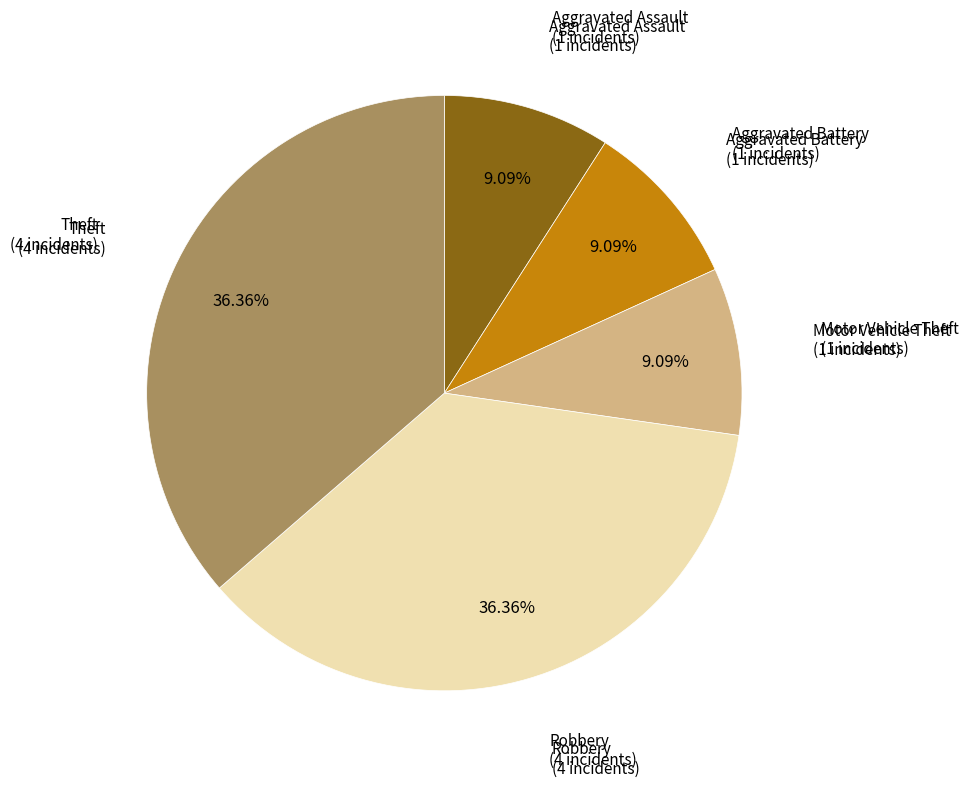

Count the number of slices in the pie.

5